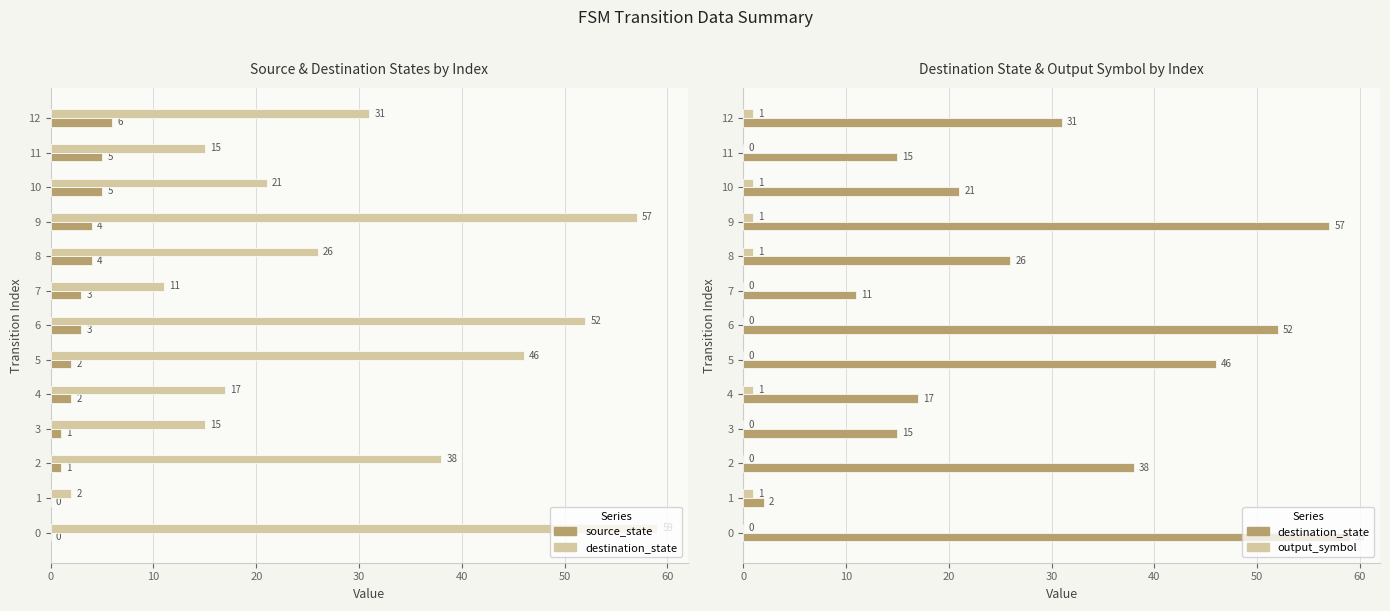

The value of source_state at 0 is -4. True or false?

False